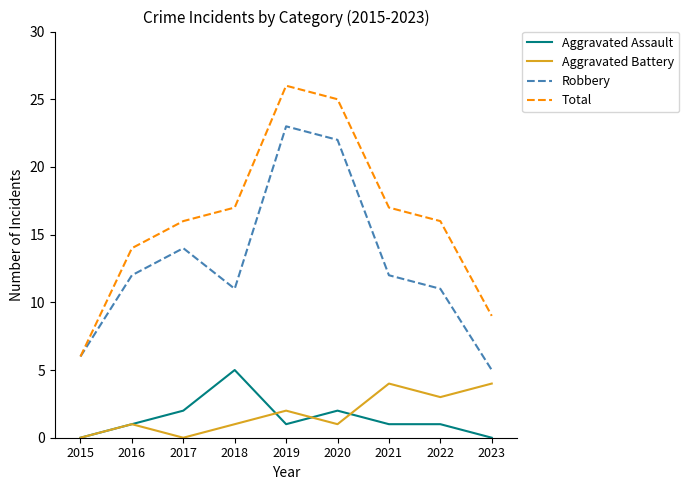

Is the value of Total at 2018 greater than the value of Aggravated Assault at 2017?

Yes